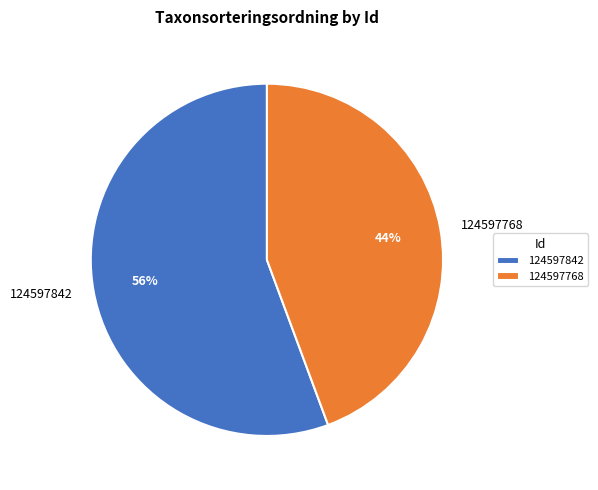

How many slices are in this pie chart?

2